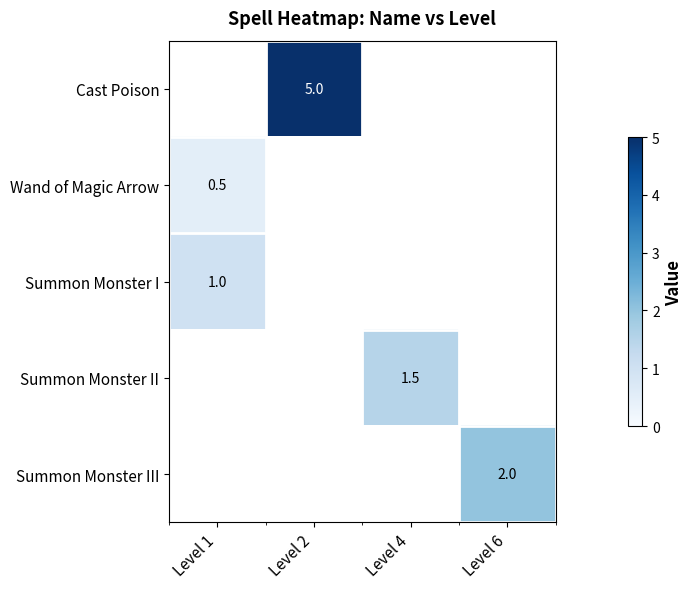

True or false: Summon Monster II has a value of 0.4 at Level 4.

False